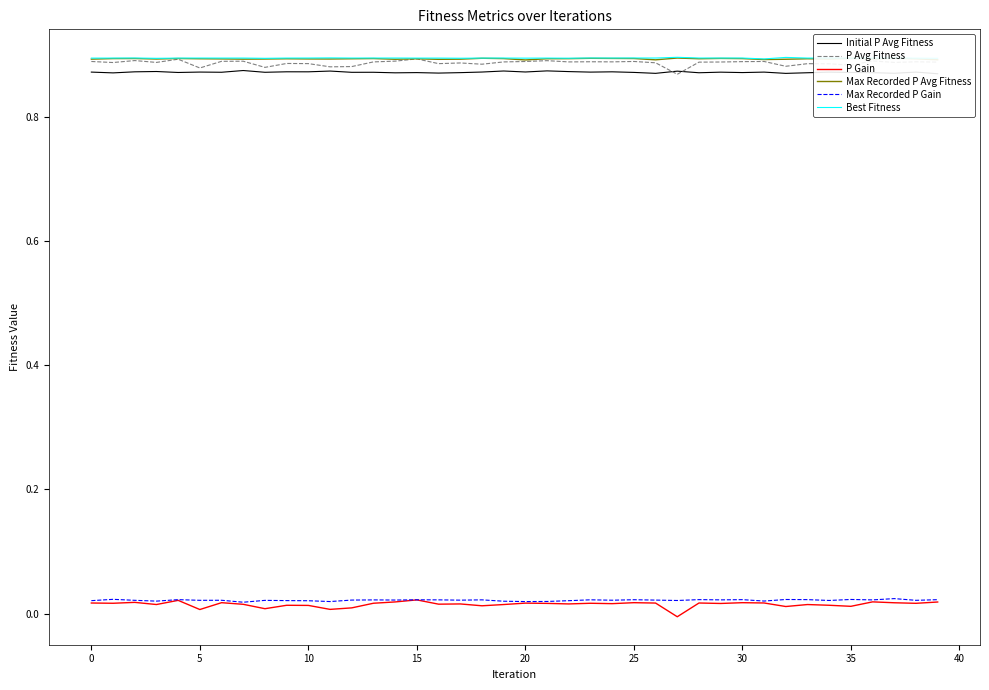

How many lines are shown in the chart?

6